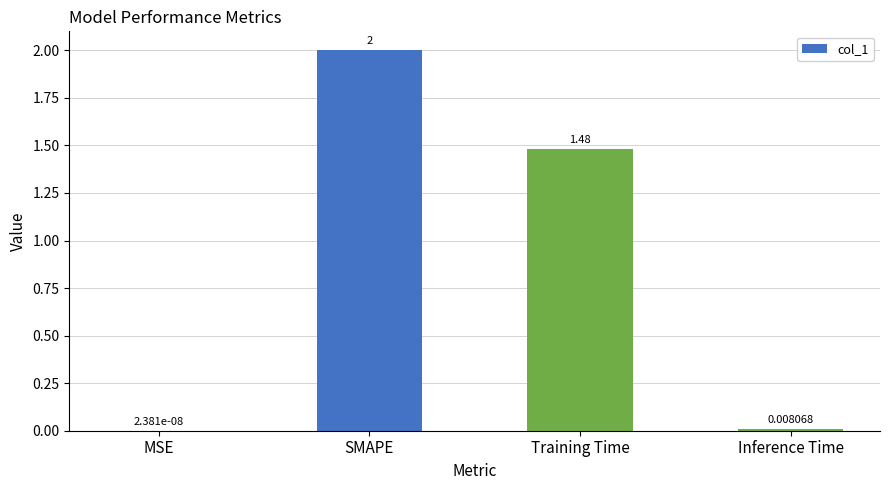

What is the sum of the values at SMAPE and Inference Time?

2.0